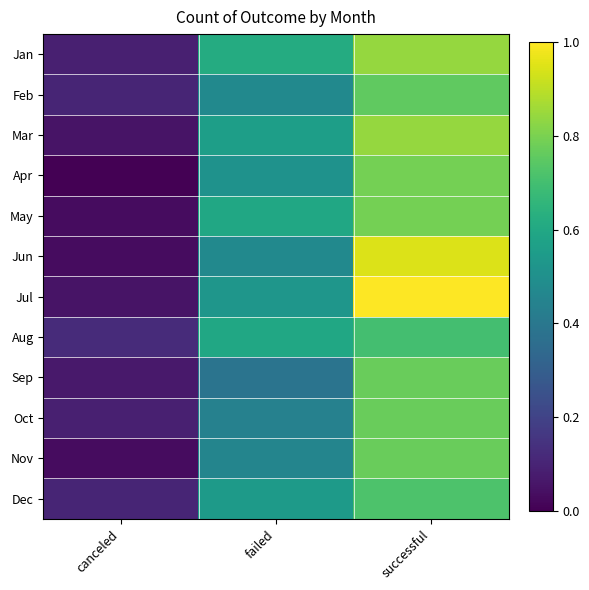

Reading right to left, extract all data points from this chart.

Jan: successful=0.8	failed=0.6	canceled=0.1
Feb: successful=0.8	failed=0.5	canceled=0.1
Mar: successful=0.8	failed=0.6	canceled=0.1
Apr: successful=0.8	failed=0.5	canceled=0.0
May: successful=0.8	failed=0.6	canceled=0.0
Jun: successful=0.9	failed=0.5	canceled=0.0
Jul: successful=1.0	failed=0.5	canceled=0.1
Aug: successful=0.7	failed=0.6	canceled=0.1
Sep: successful=0.8	failed=0.4	canceled=0.1
Oct: successful=0.8	failed=0.4	canceled=0.1
Nov: successful=0.8	failed=0.5	canceled=0.0
Dec: successful=0.7	failed=0.5	canceled=0.1